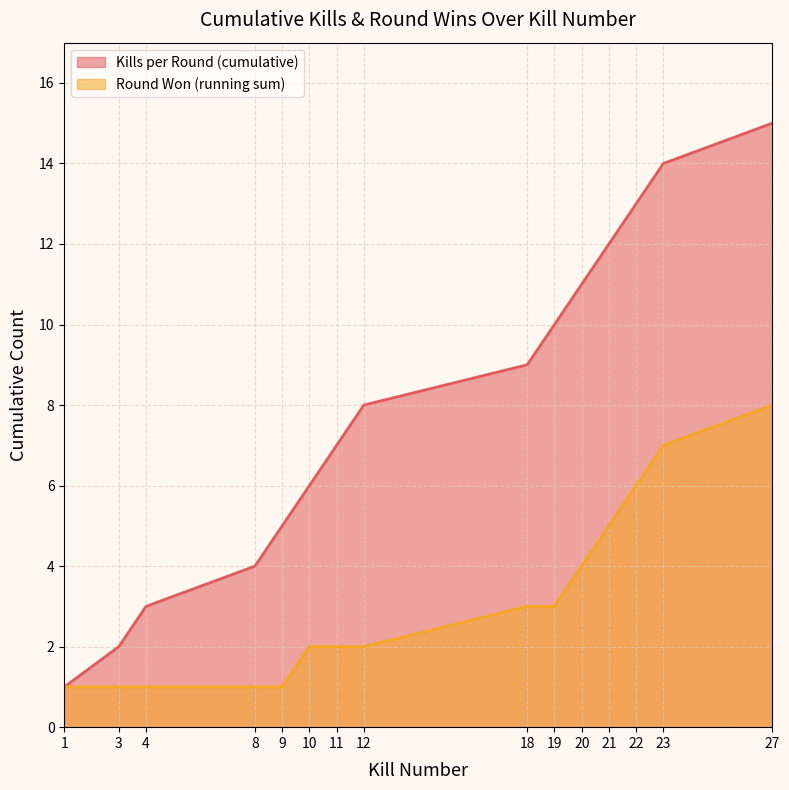

What is the difference between the Round Won (running sum) (line) values at 20 and 21?

1